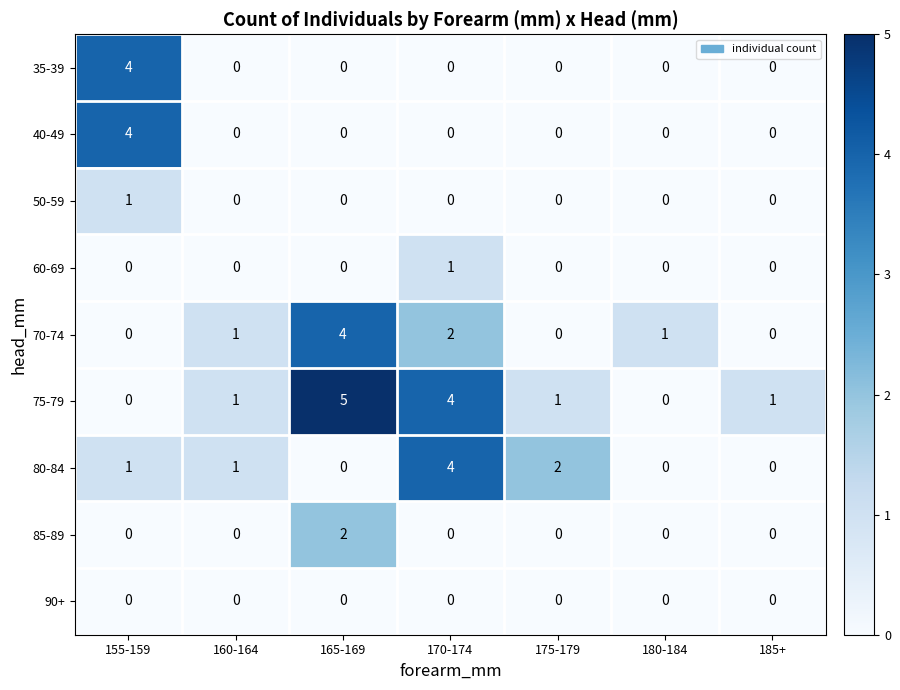

What is the difference between the maximum and second lowest values in the 40-49 series?

4